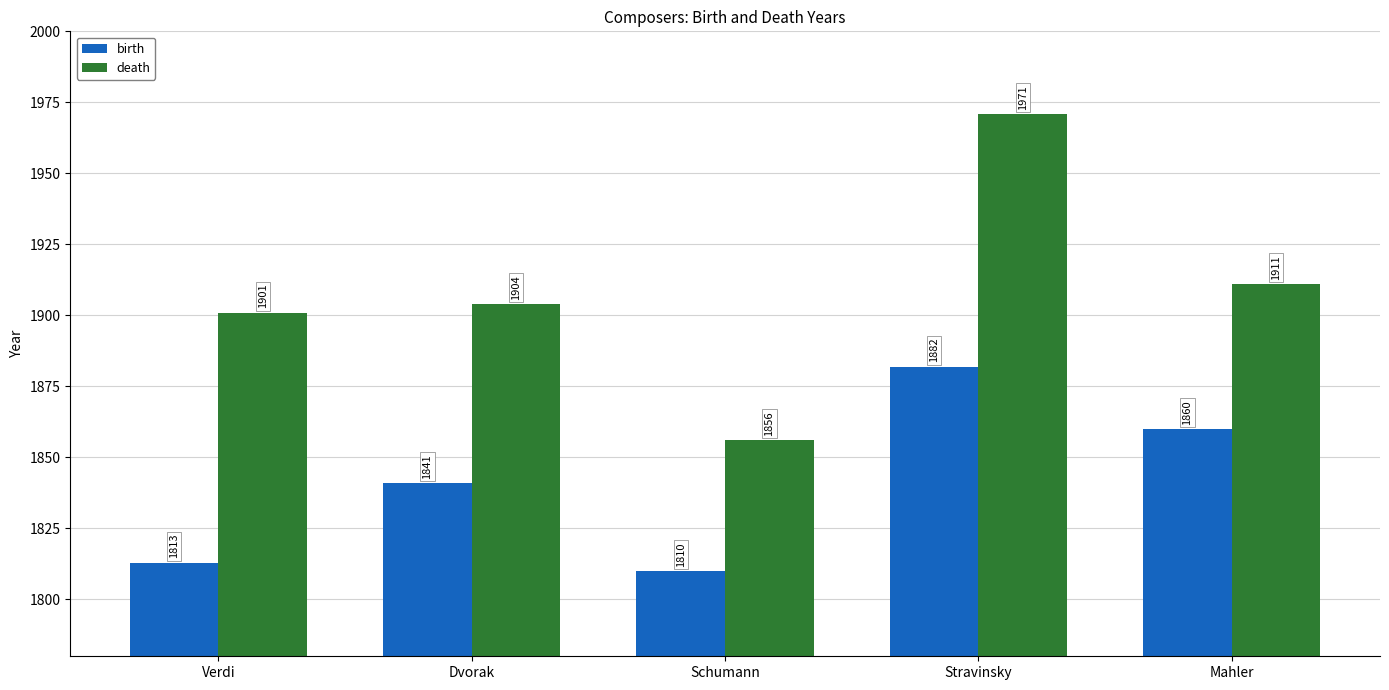

Reading left to right, what are all the values shown in this chart?

birth: Verdi=1813	Dvorak=1841	Schumann=1810	Stravinsky=1882	Mahler=1860
death: Verdi=1901	Dvorak=1904	Schumann=1856	Stravinsky=1971	Mahler=1911